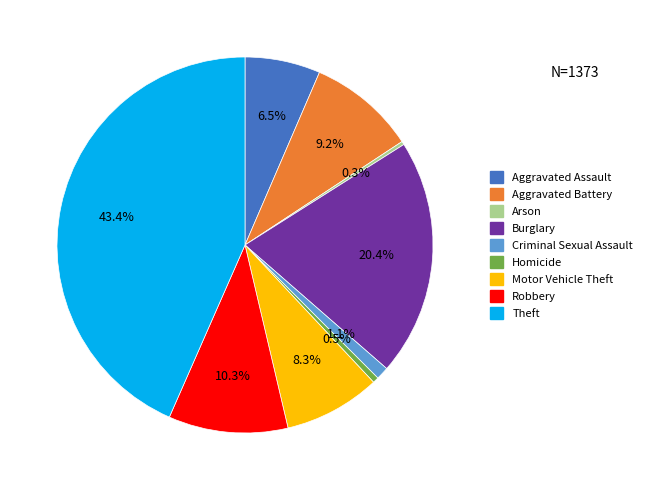

Is it true that Theft is 53% of the pie?

False